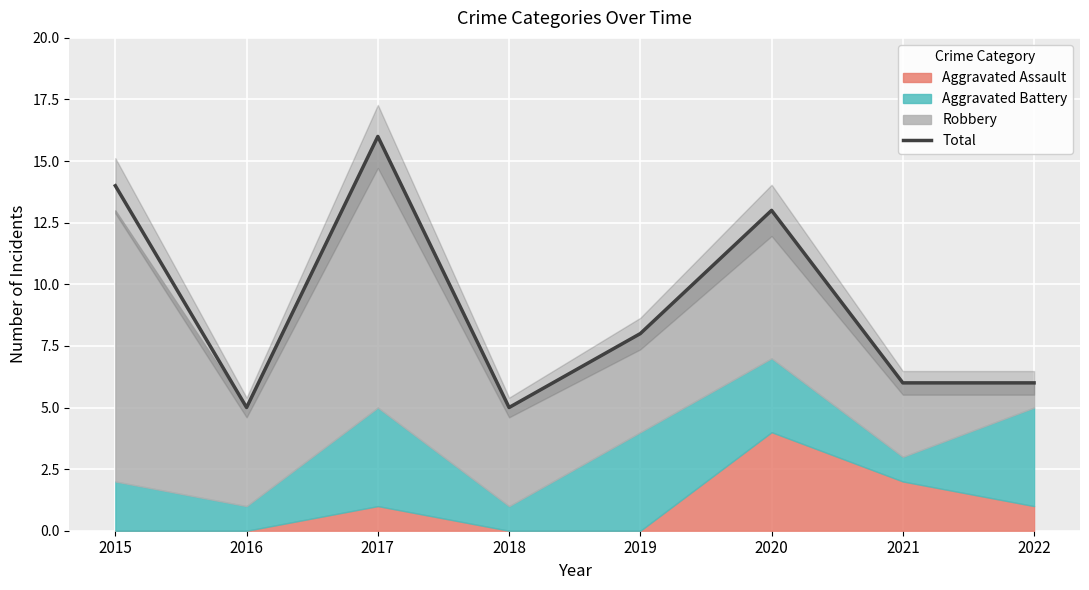

Does the chart display data point markers on the line(s)?

No